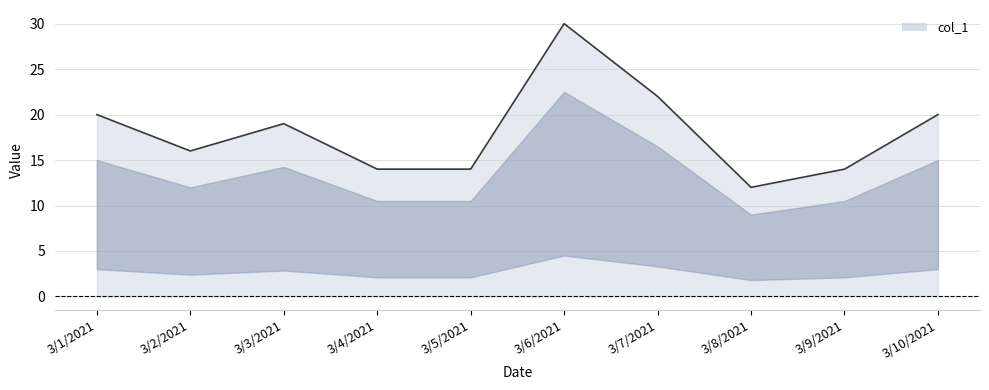

True or false: the data shows 20 at 3/10/2021.

True